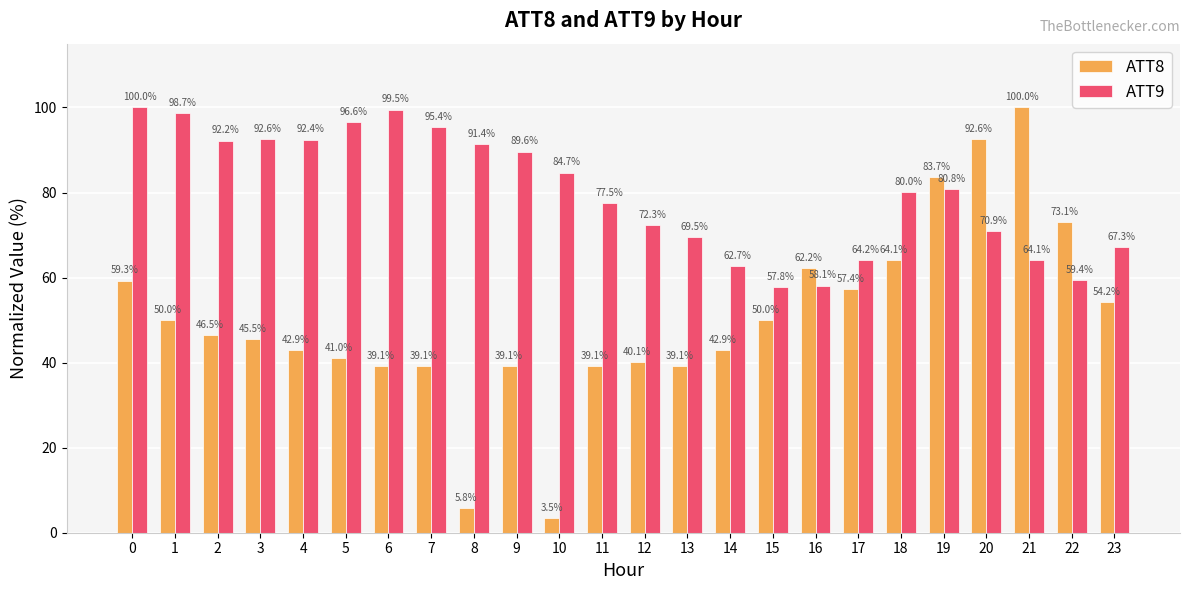

Which series has the largest total across all categories?

ATT9